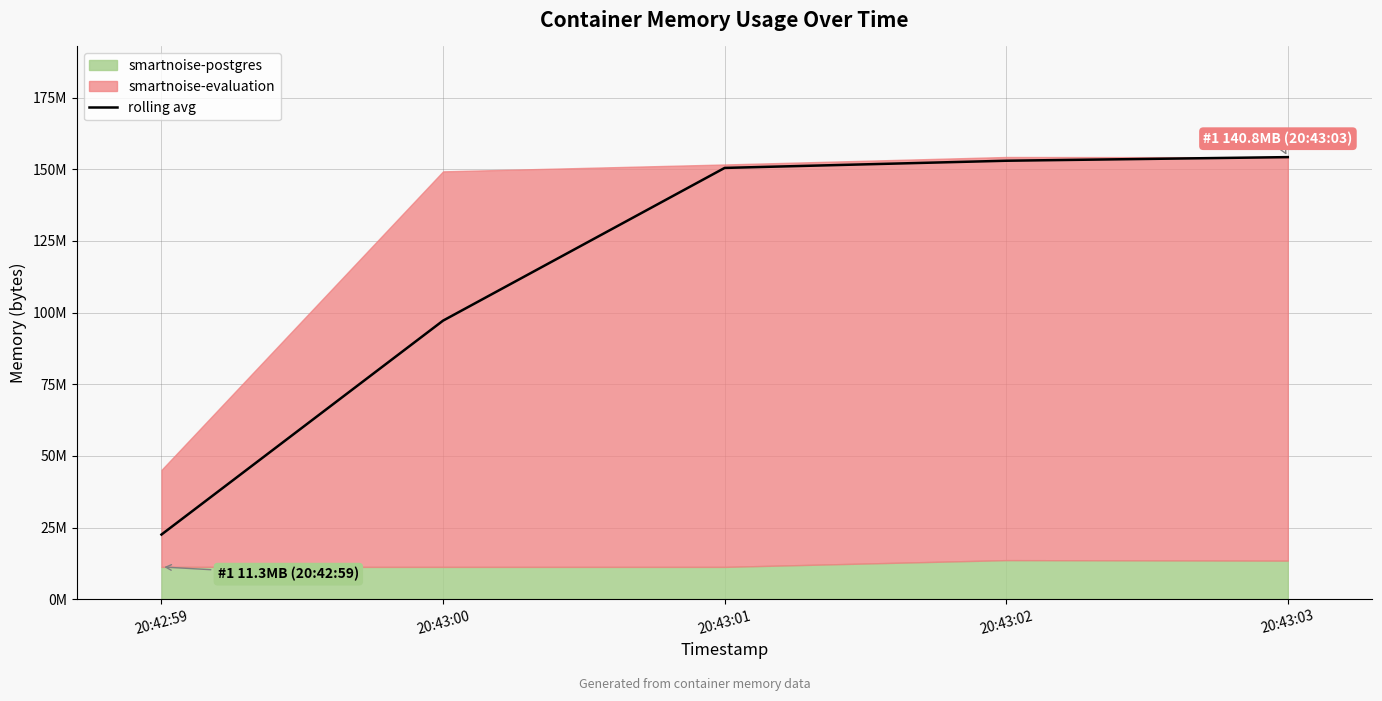

What is the change in value from 20:42:59 to 20:43:02?

+130430976